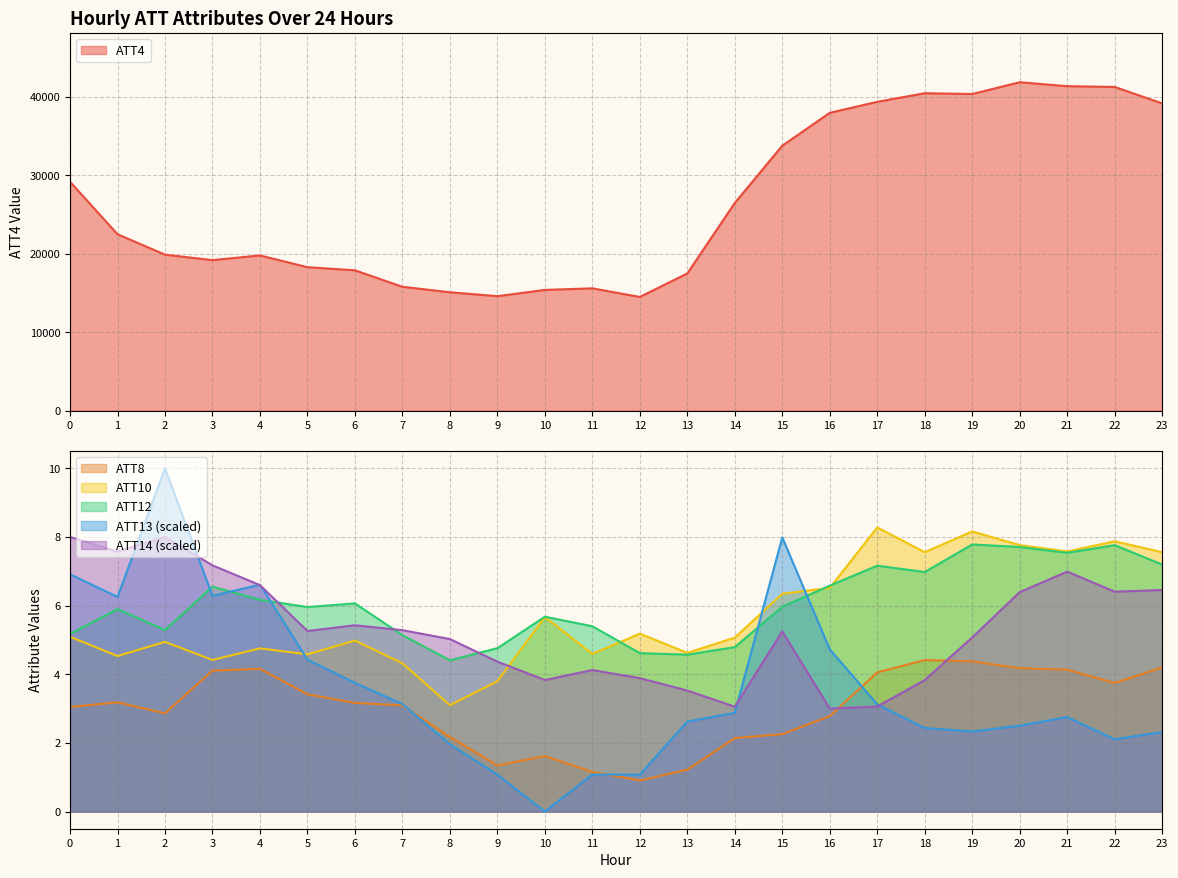

What is the value of the ATT4 point at the 16th from the left?

33800.0